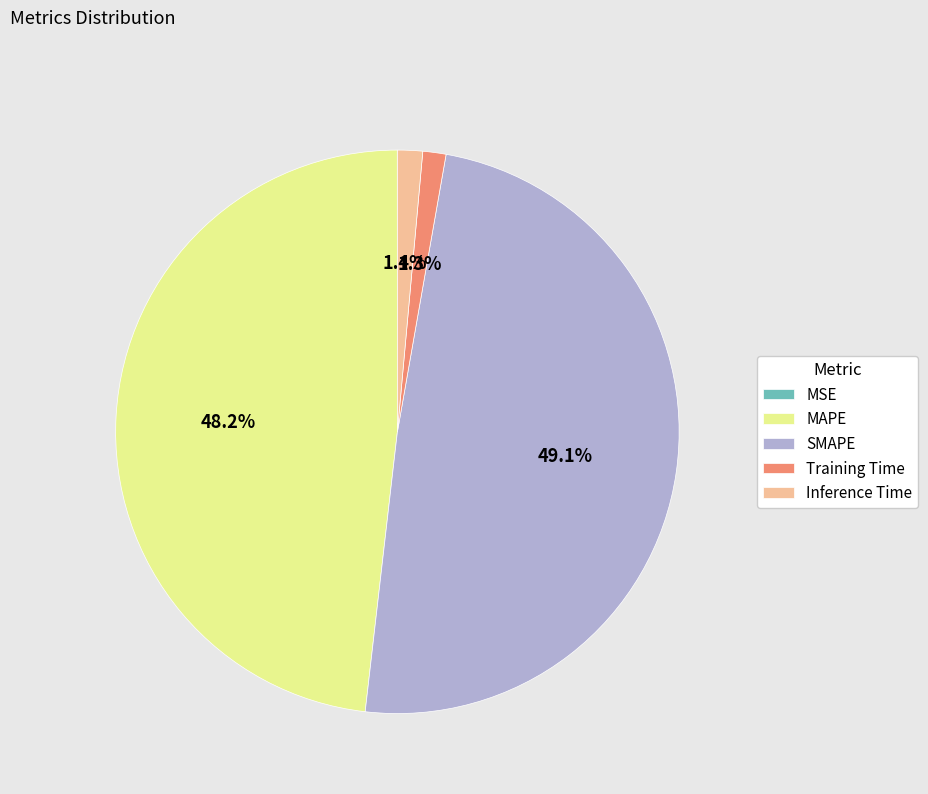

Is there any slice that represents more than half of the pie?

No